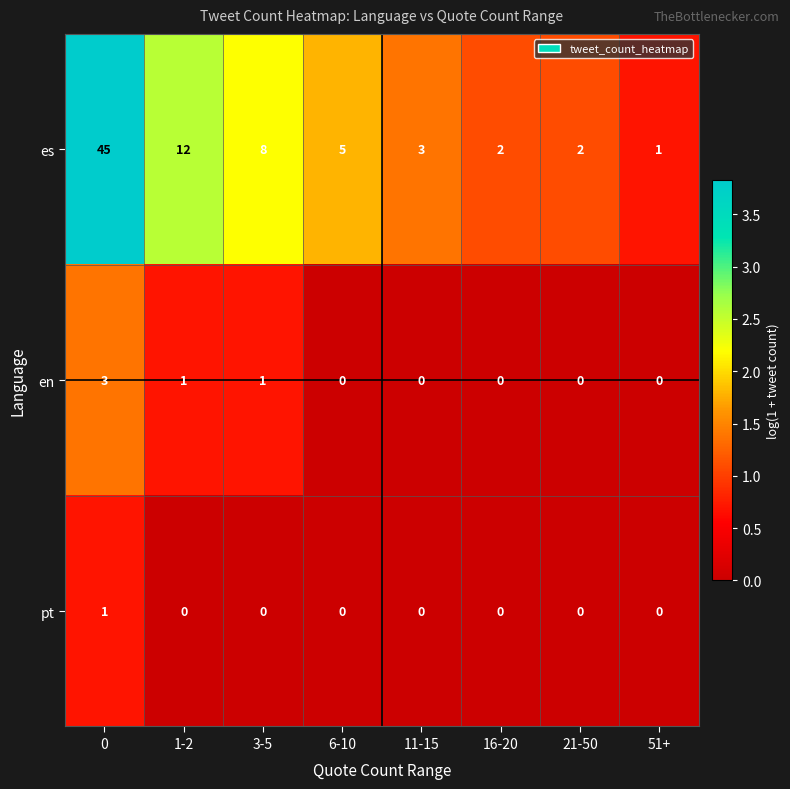

Rank the series by their maximum value, from highest to lowest.

es, en, pt